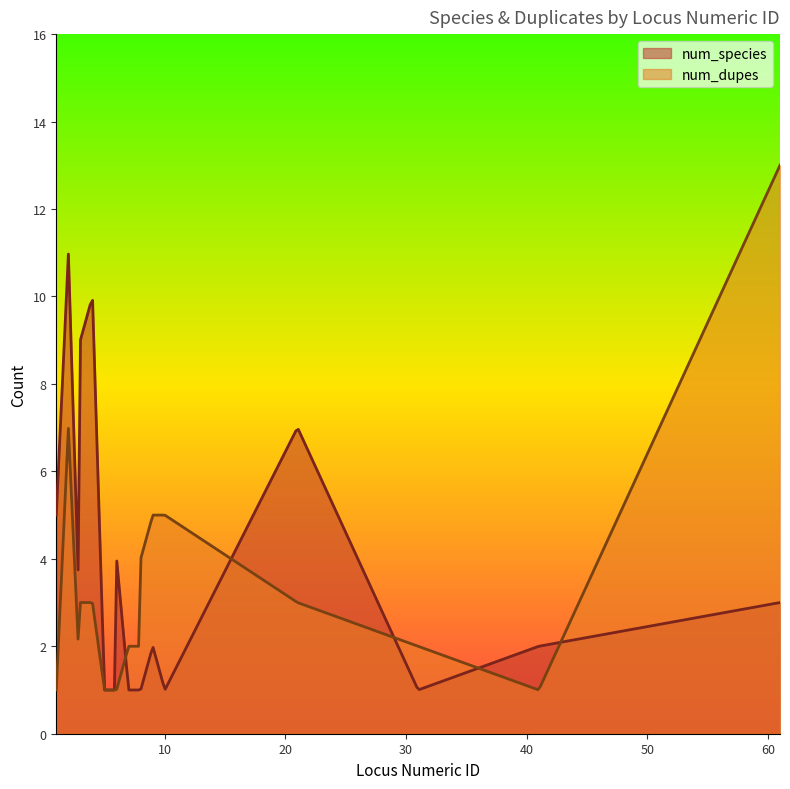

What is the smallest value displayed?

1.0